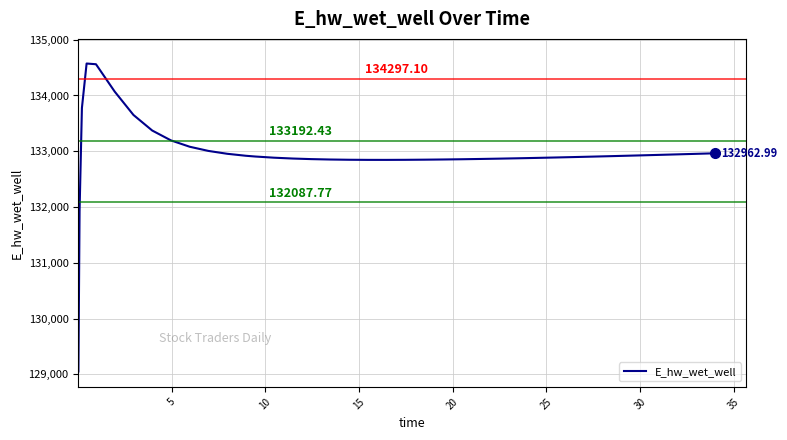

What is the difference between the maximum and minimum values?

5523.3